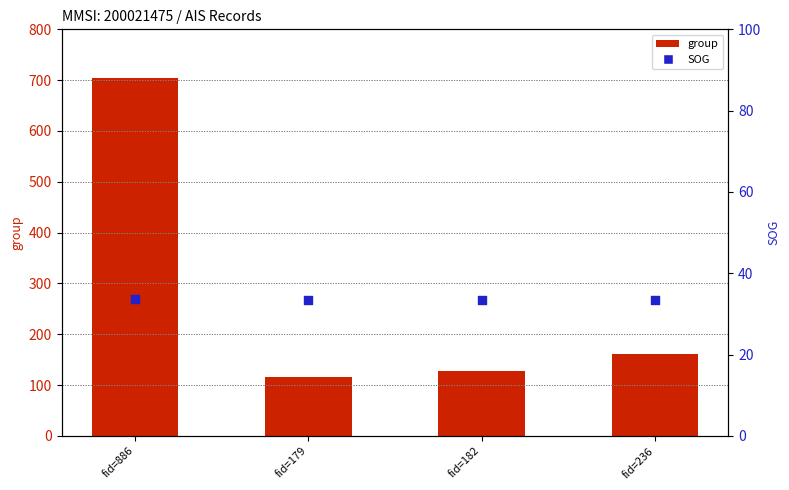

Which series reaches the maximum Y coordinate?

group